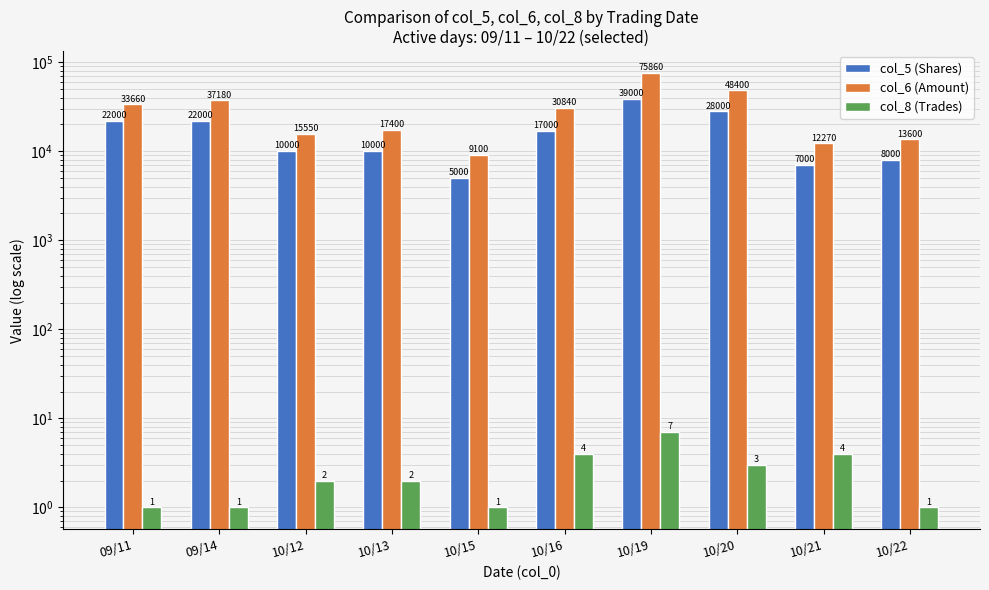

How many bars are there in total?

30